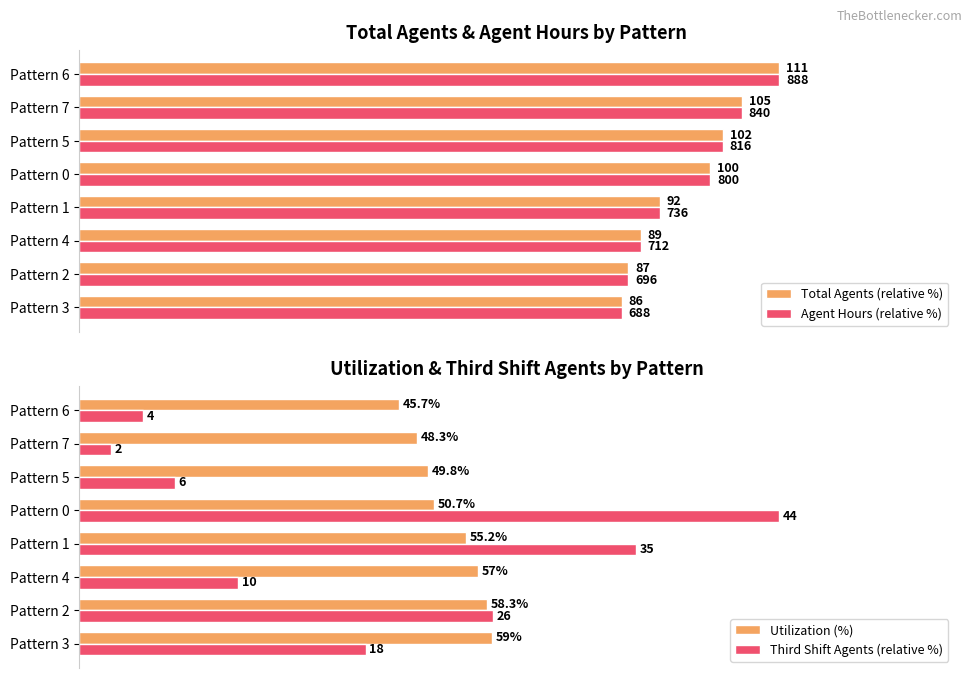

Which category has the highest value in the Utilization (%) series?

Pattern 3